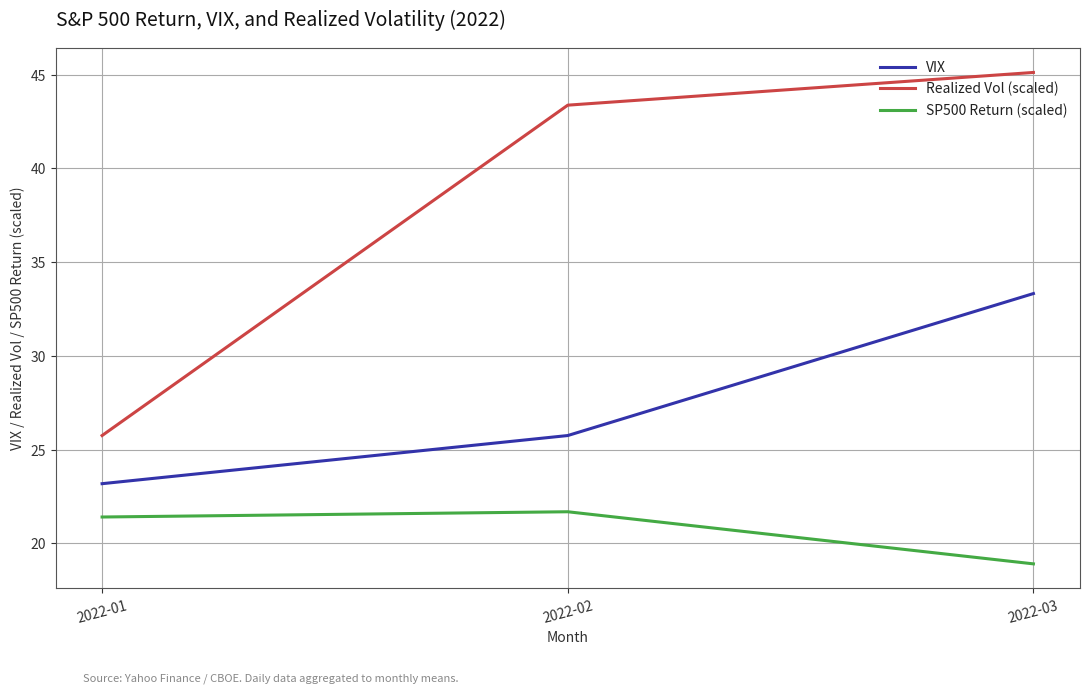

What is the difference between the Realized Vol (scaled) values at 2022-01 and 2022-02?

17.6